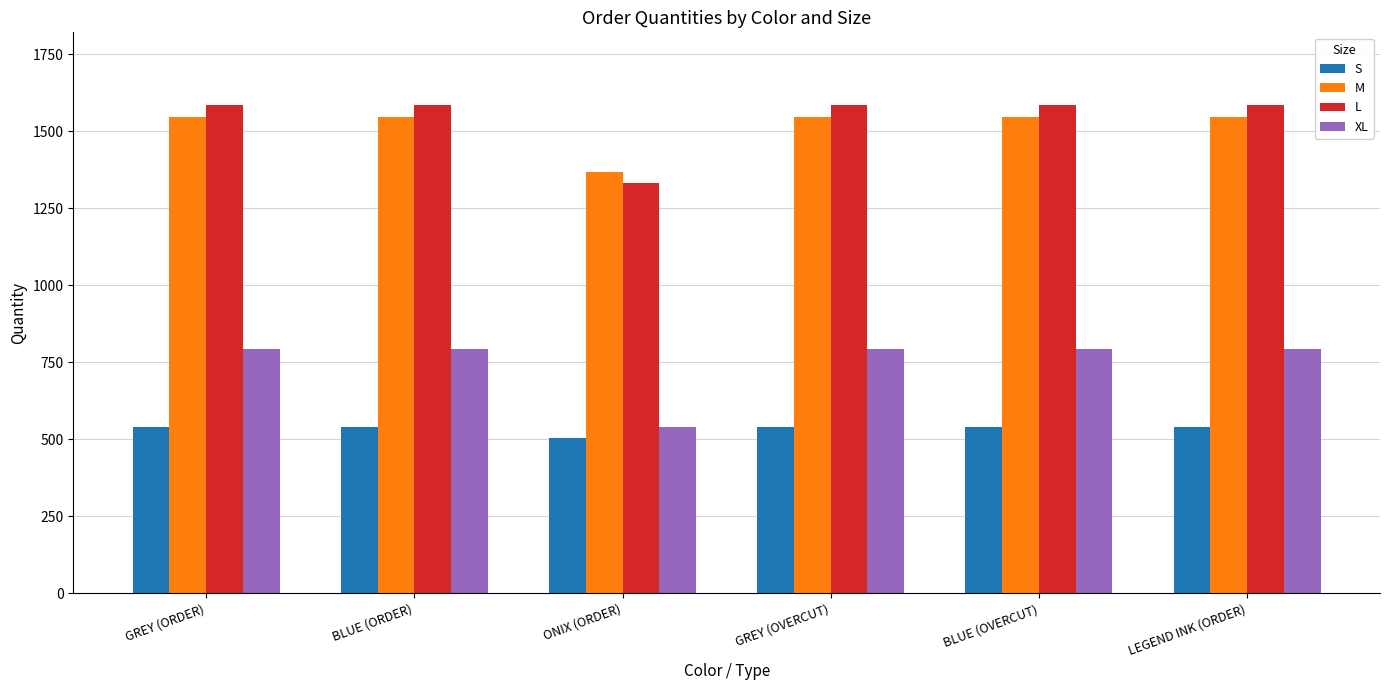

Reading left to right, what are all the values shown in this chart?

S: GREY (ORDER)=540	BLUE (ORDER)=540	ONIX (ORDER)=504	GREY (OVERCUT)=540	BLUE (OVERCUT)=540	LEGEND INK (ORDER)=540
M: GREY (ORDER)=1548	BLUE (ORDER)=1548	ONIX (ORDER)=1368	GREY (OVERCUT)=1548	BLUE (OVERCUT)=1548	LEGEND INK (ORDER)=1548
L: GREY (ORDER)=1584	BLUE (ORDER)=1584	ONIX (ORDER)=1332	GREY (OVERCUT)=1584	BLUE (OVERCUT)=1584	LEGEND INK (ORDER)=1584
XL: GREY (ORDER)=792	BLUE (ORDER)=792	ONIX (ORDER)=540	GREY (OVERCUT)=792	BLUE (OVERCUT)=792	LEGEND INK (ORDER)=792